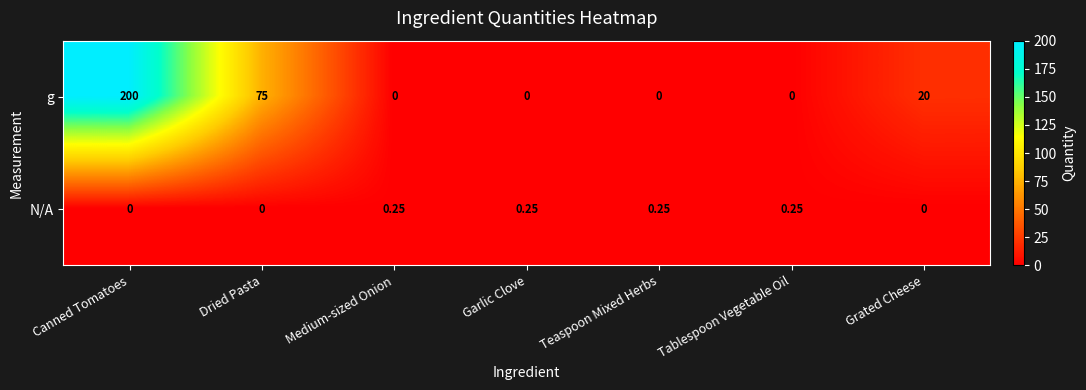

Is the value of N/A at Teaspoon Mixed Herbs greater than the value of g at Dried Pasta?

No